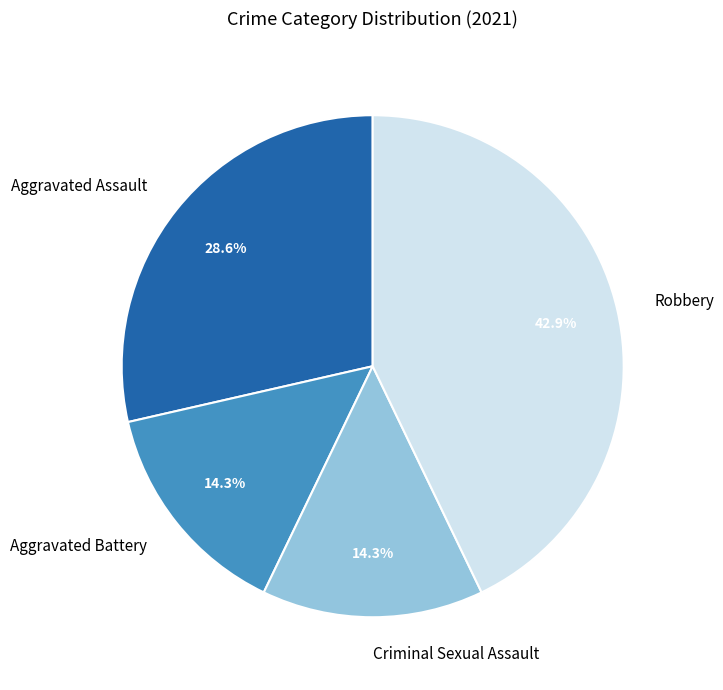

To the nearest percent, what portion does Criminal Sexual Assault represent?

14%